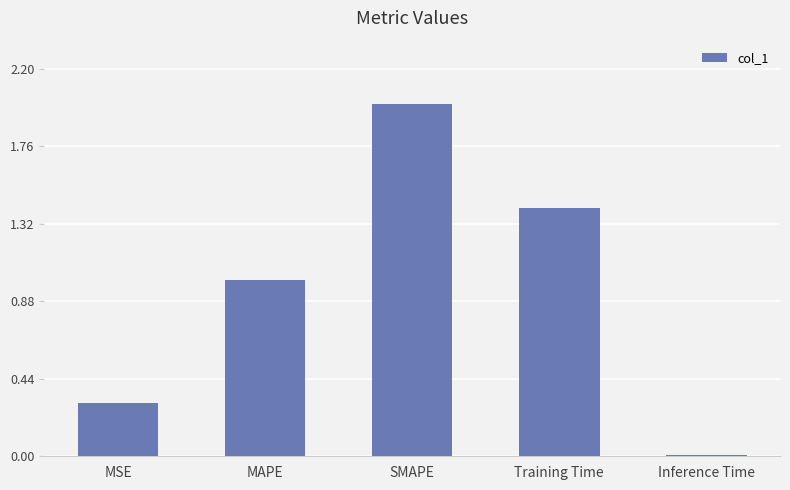

Is it true that the value at MAPE is 0.6?

False